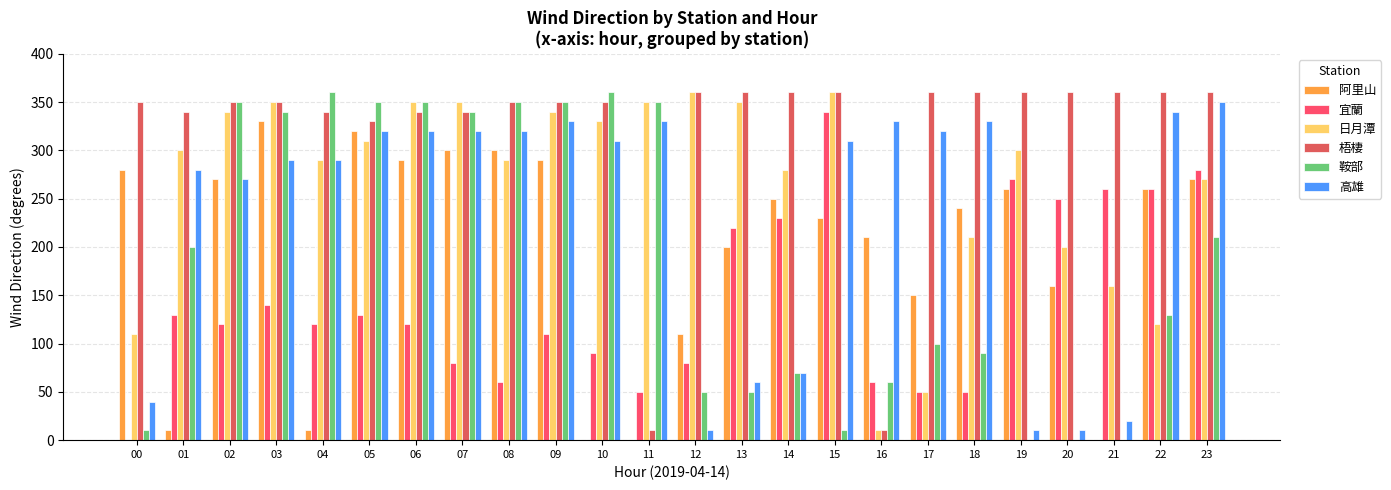

What is the sum of the 宜蘭 values at 15 and 12?

420.0